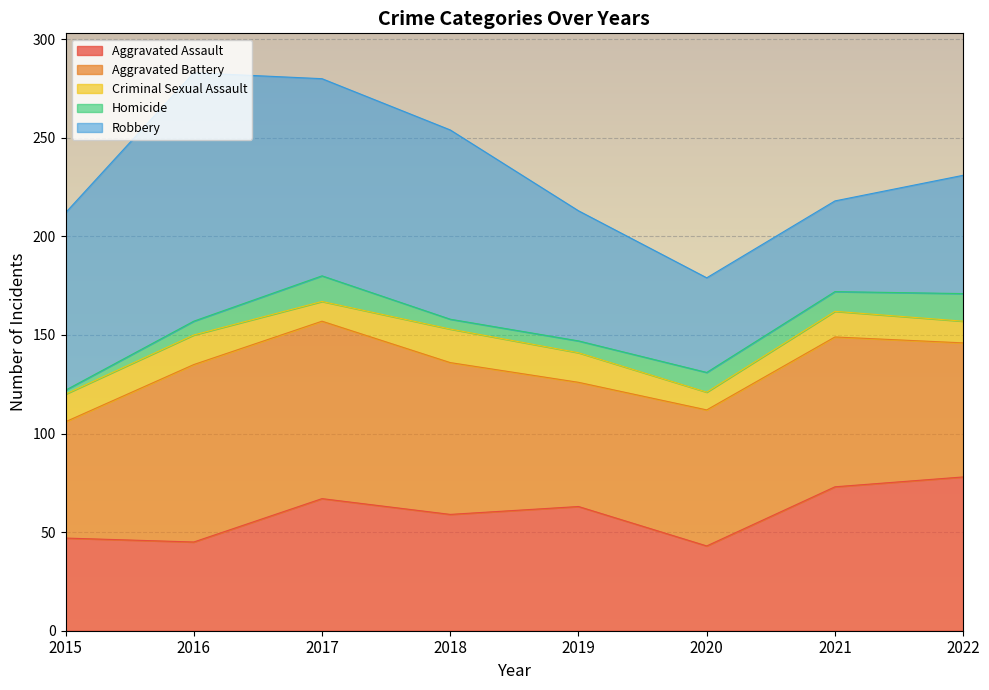

What is the spread (max minus min) of values at 2018?

91